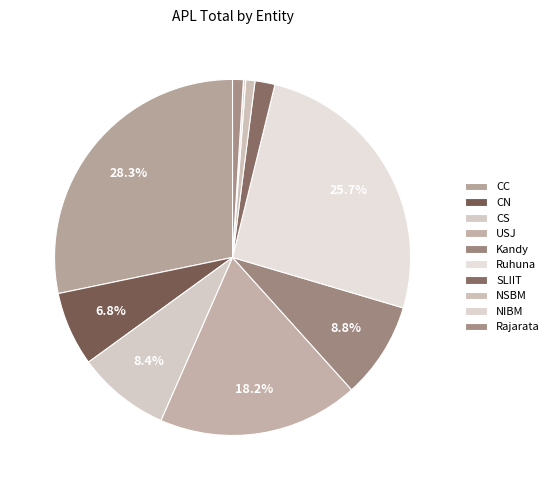

How many segments does this pie chart have?

10